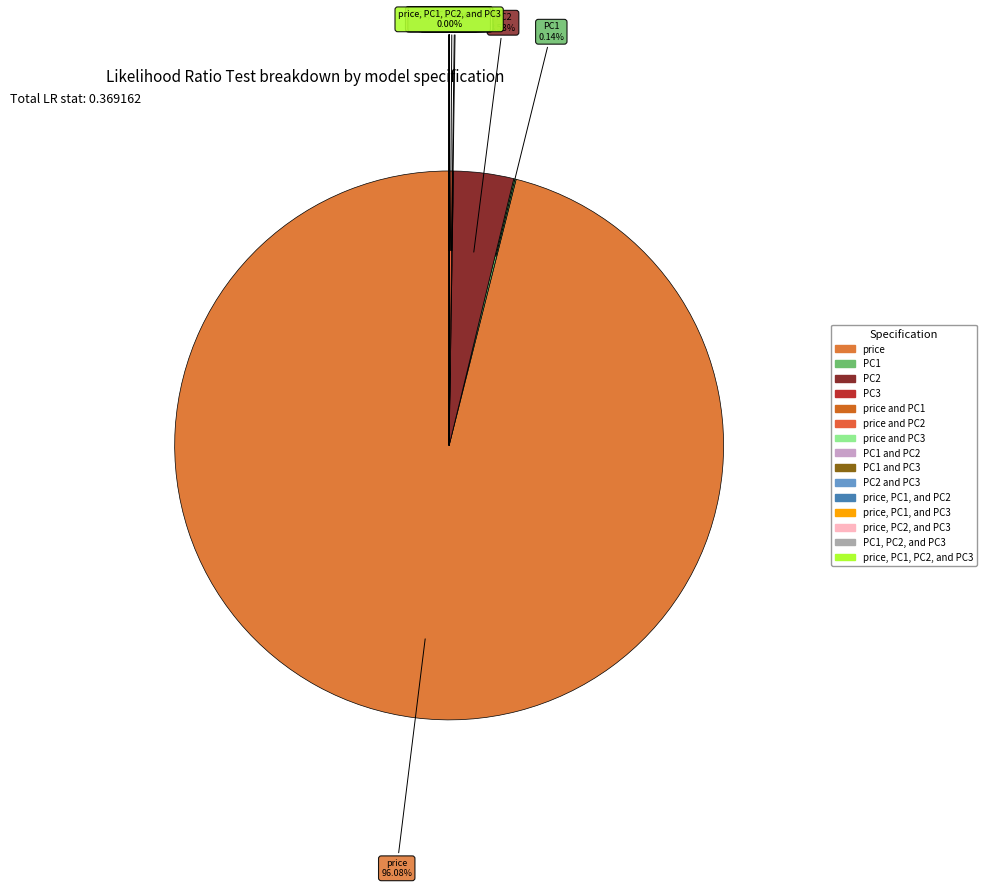

Does price account for over 50% of the chart?

Yes